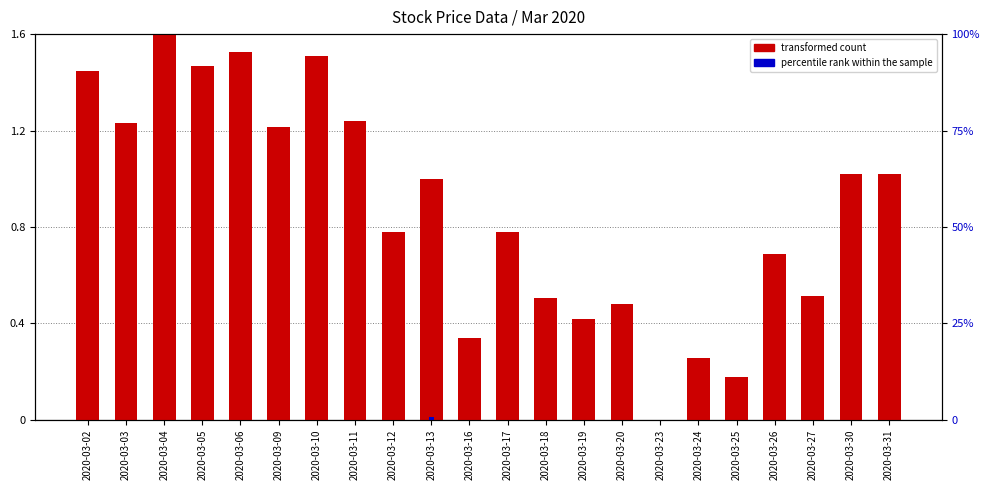

Reading right to left, transcribe all the data shown in this chart.

transformed count: 1.0	1.0	0.5	0.7	0.2	0.3	0.0	0.5	0.4	0.5	0.8	0.3	1.0	0.8	1.2	1.5	1.2	1.5	1.5	1.6	1.2	1.4
percentile rank within the sample: 0.0	0.0	0.0	0.0	0.0	0.0	0.0	0.0	0.0	0.0	0.0	0.0	0.0	0.0	0.0	0.0	0.0	0.0	0.0	0.0	0.0	0.0